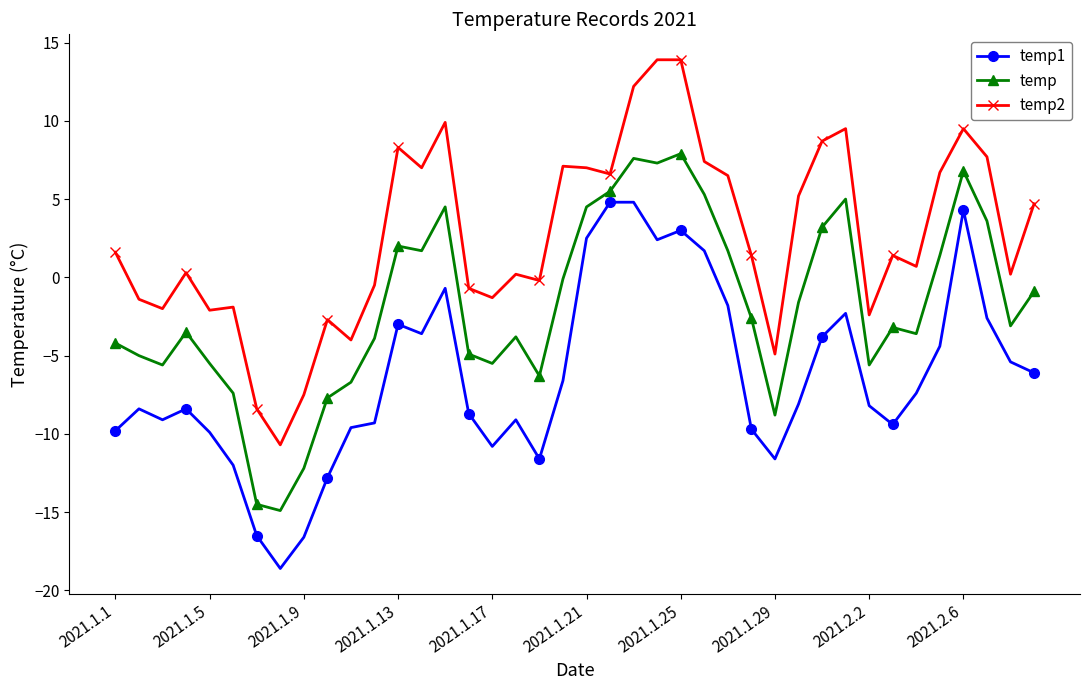

Which series has the largest total across all categories?

temp2